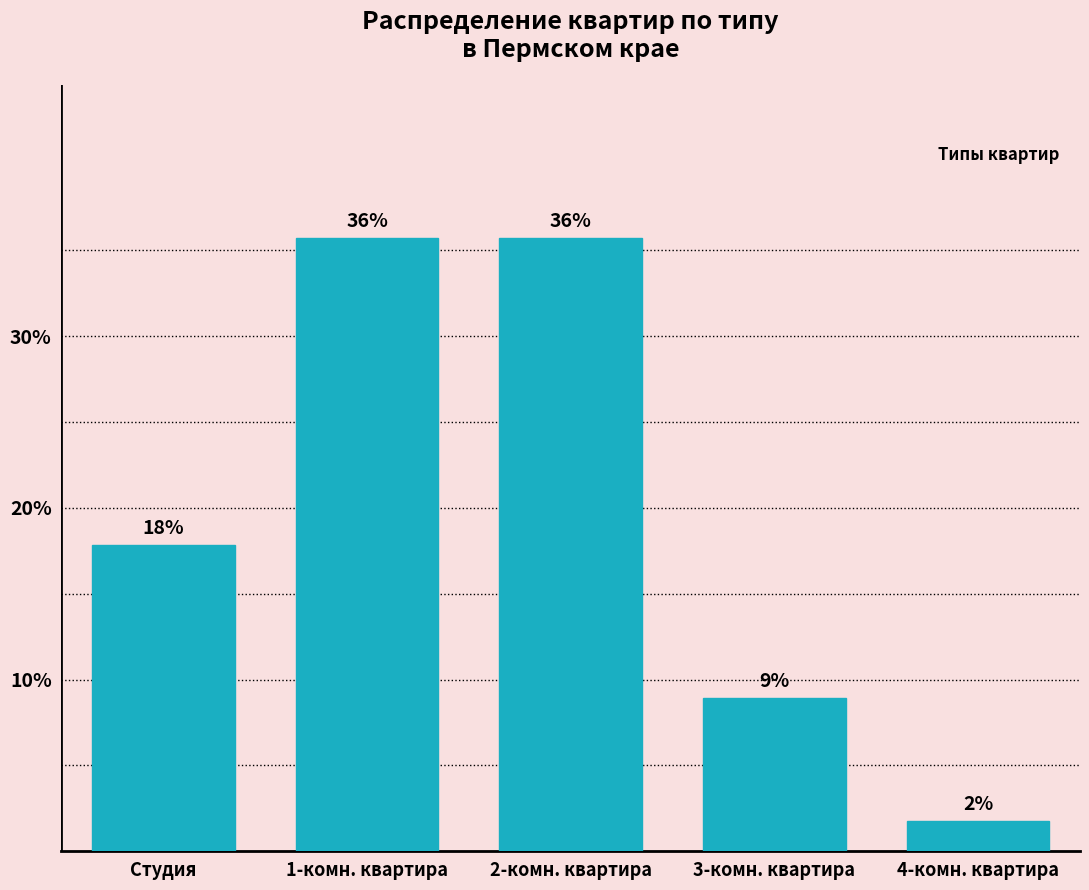

How many bars are there in total?

5